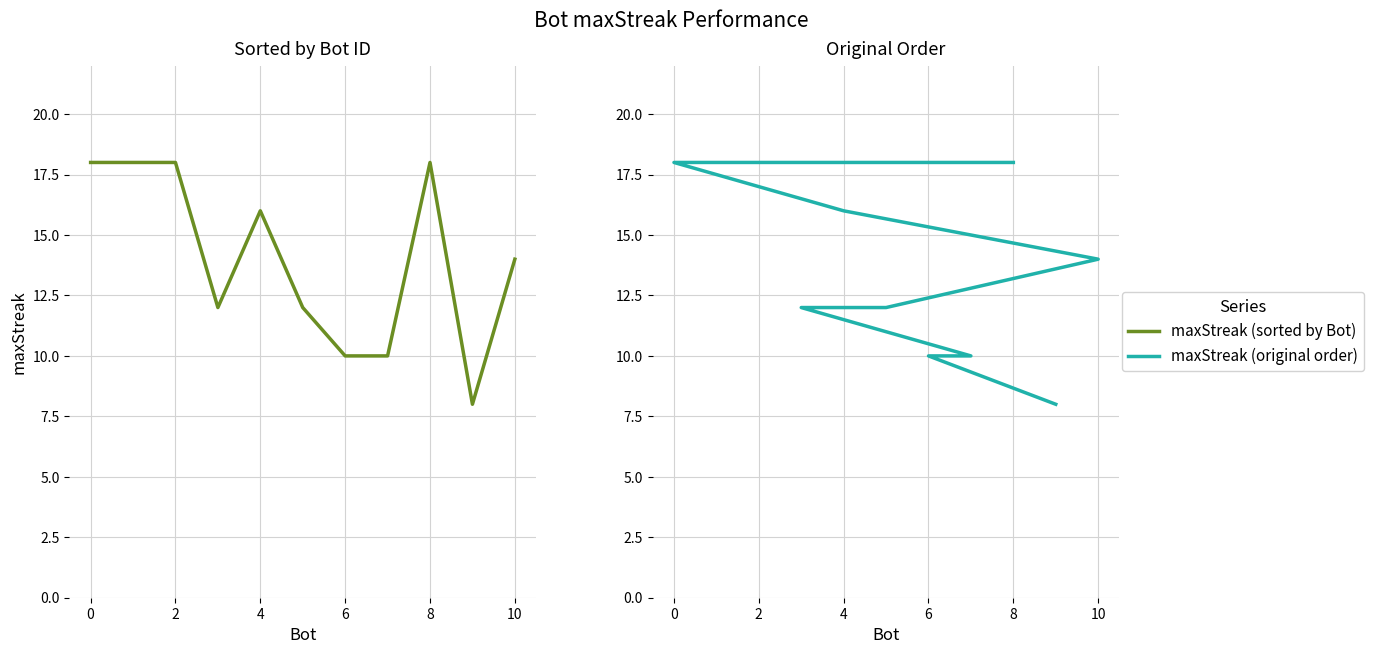

What is the difference between the maximum and minimum values in the maxStreak (sorted by Bot) series?

10